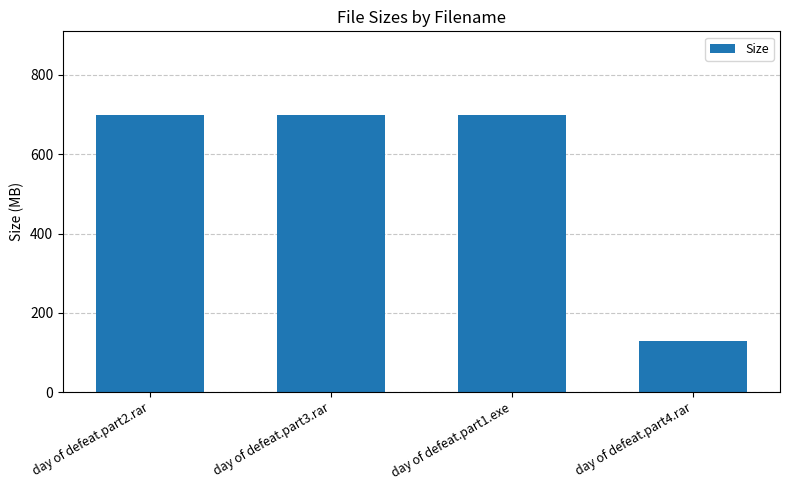

What is the value of the 1st bar from the left?

700.0